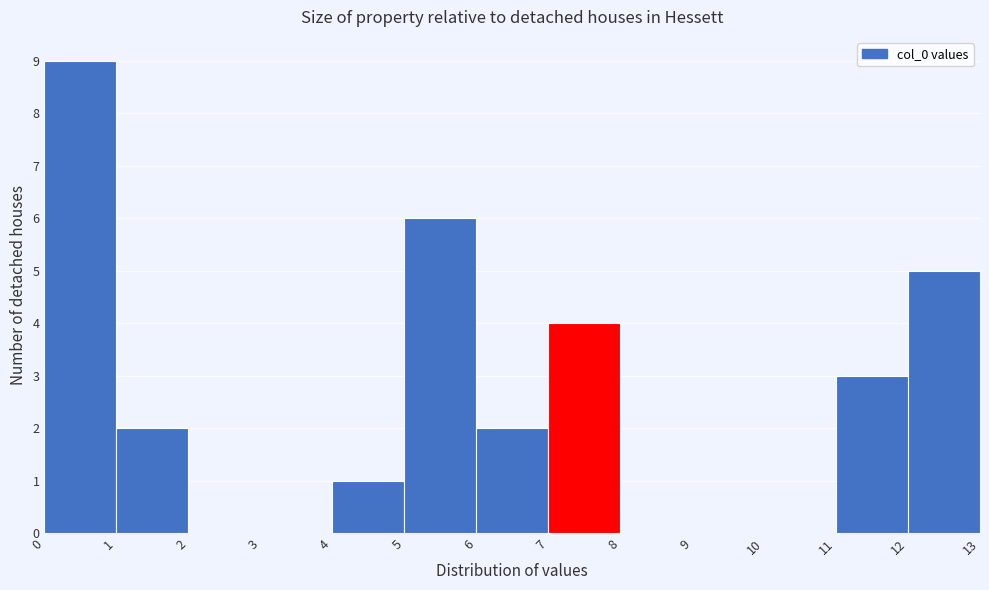

Reading left to right, transcribe this chart: for each bar, give the range it covers on the x-axis and its height. The values are not printed on the chart, so give them approximately, as read against the axis.

0 to 1: 9
1 to 2: 2
2 to 3: 0
3 to 4: 0
4 to 5: 1
5 to 6: 6
6 to 7: 2
7 to 8: 4
8 to 9: 0
9 to 10: 0
10 to 11: 0
11 to 12: 3
12 to 13: 5